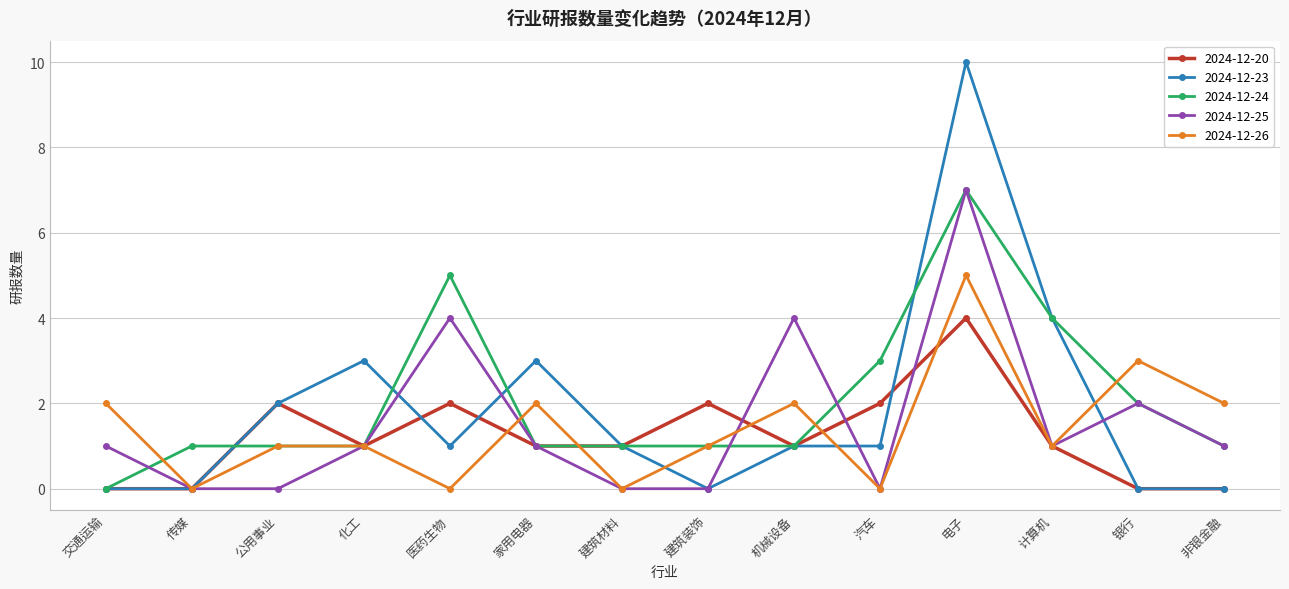

True or false: 2024-12-23 has a value of 3 at 家用电器.

True